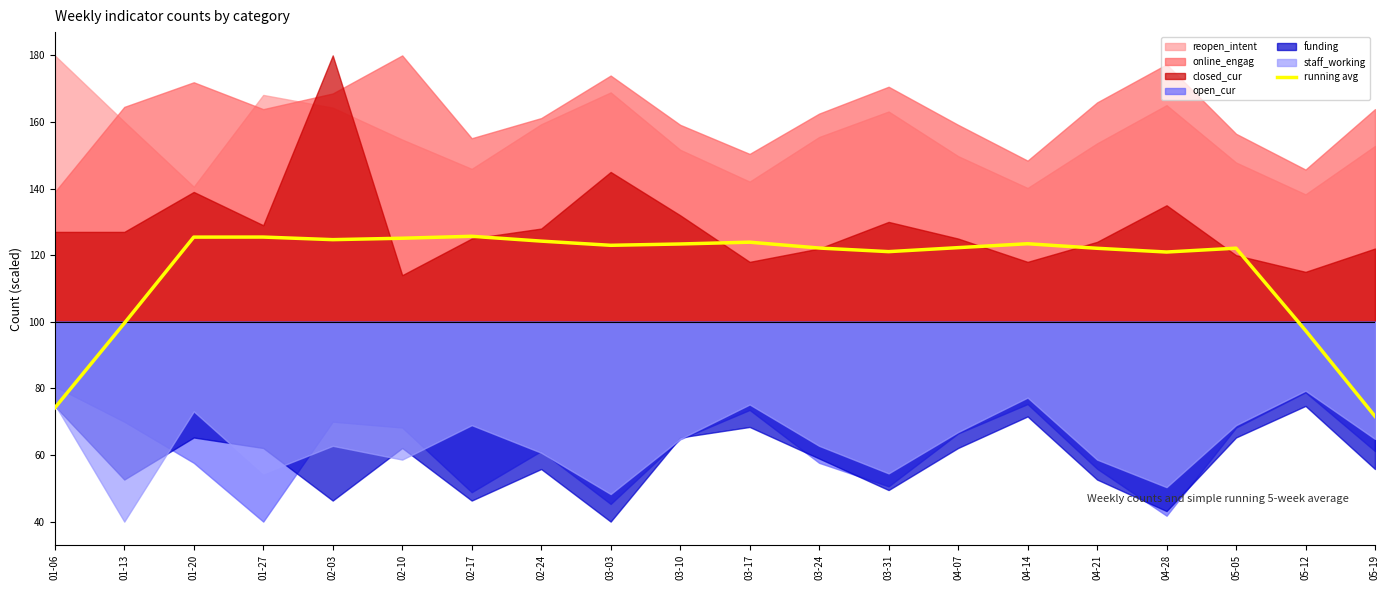

What is the value of the 7th point from the left?

125.7